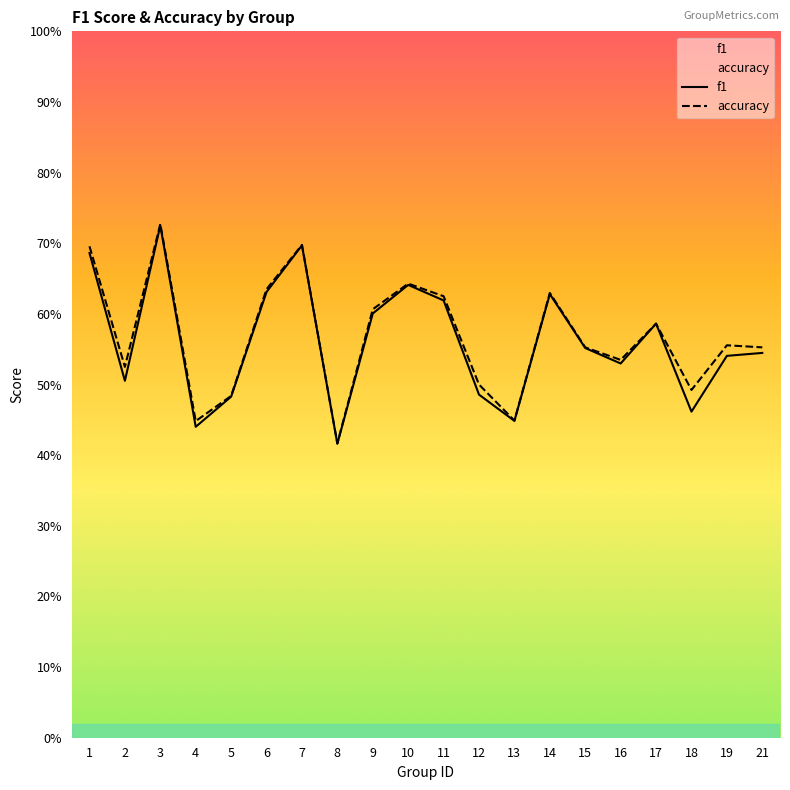

What is the value of the f1 point at the 4th from the left?

0.4